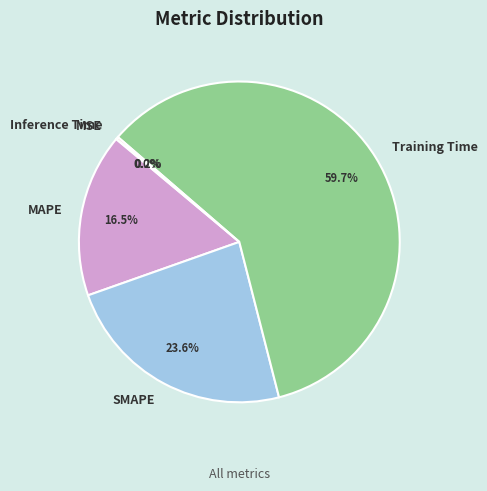

To the nearest percent, what is the difference between the MAPE and Training Time slice percentages?

43%